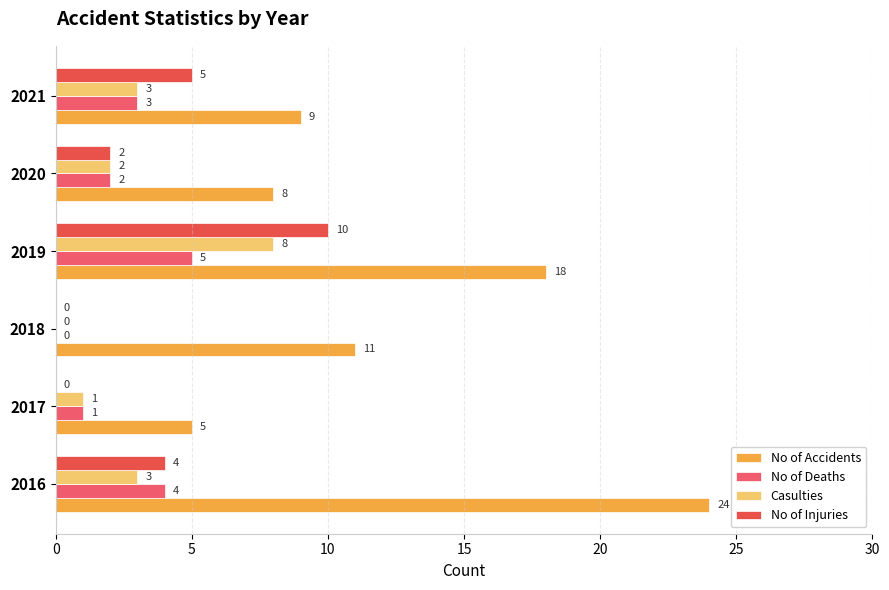

What is the difference between the maximum and minimum values in the No of Deaths series?

5